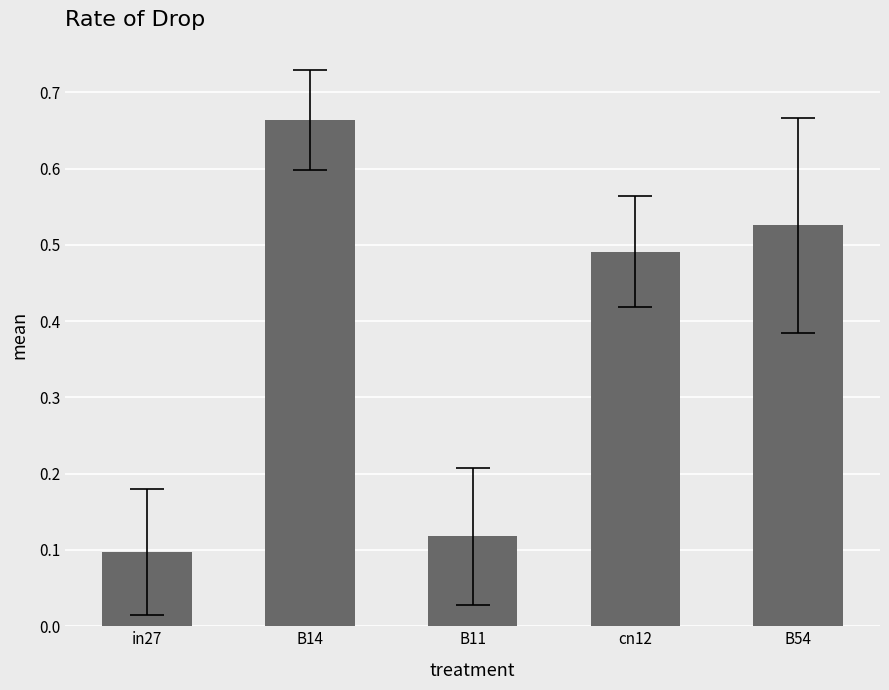

Between B11 and B54, which is larger?

B54